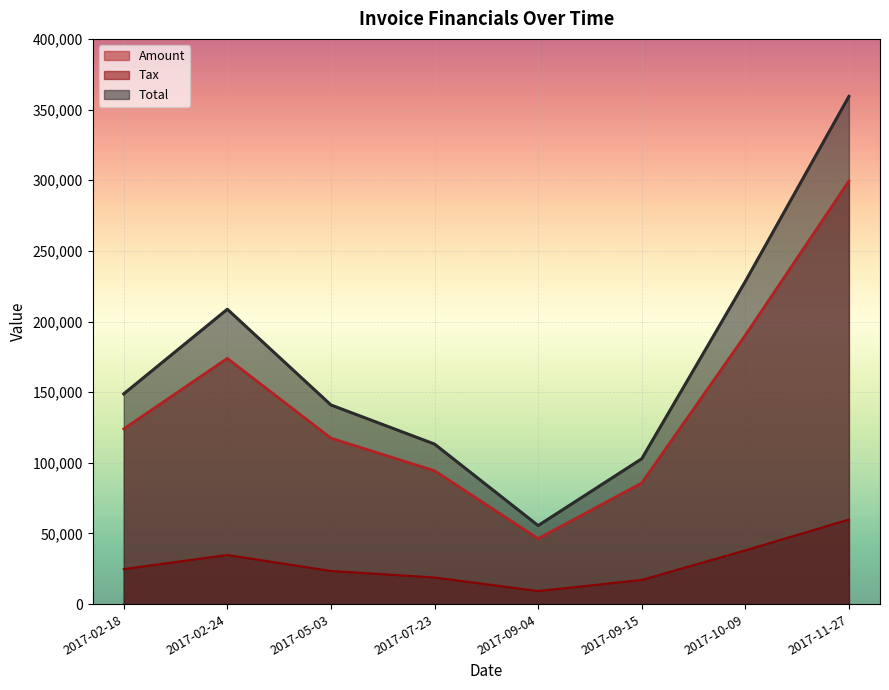

Rank the categories by Tax value from highest to lowest.

2017-11-27, 2017-10-09, 2017-02-24, 2017-02-18, 2017-05-03, 2017-07-23, 2017-09-15, 2017-09-04